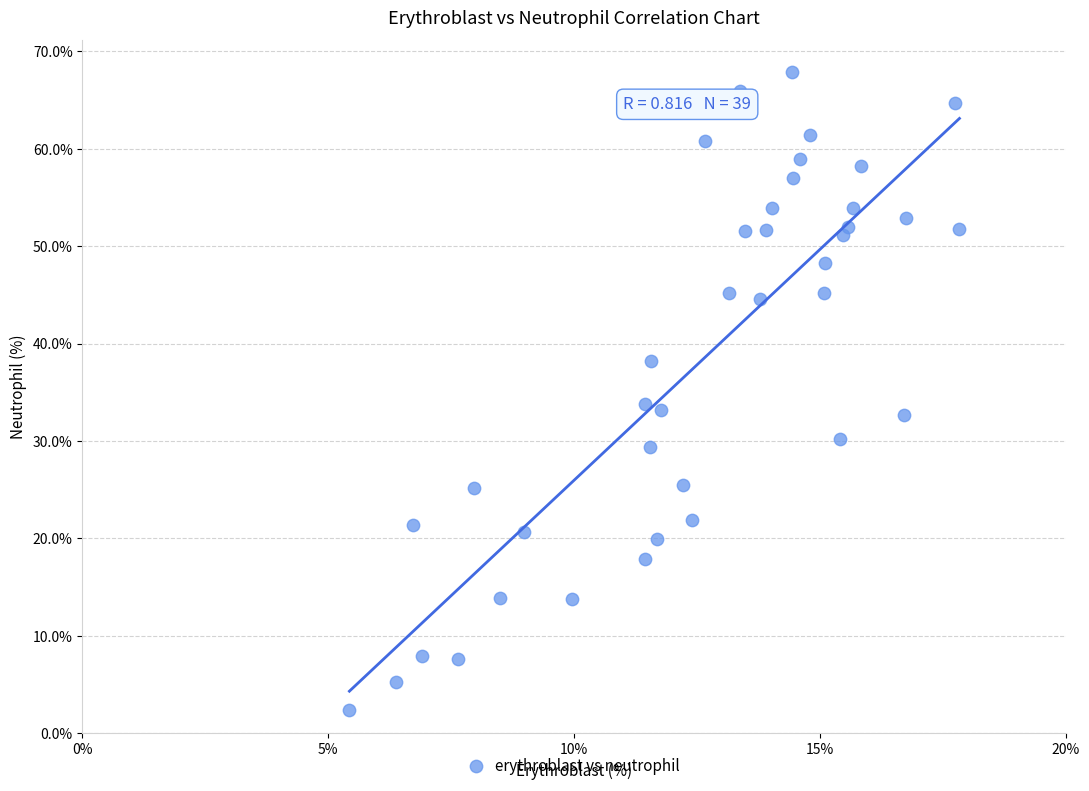

What is the range of X values (max minus min)?

12.4